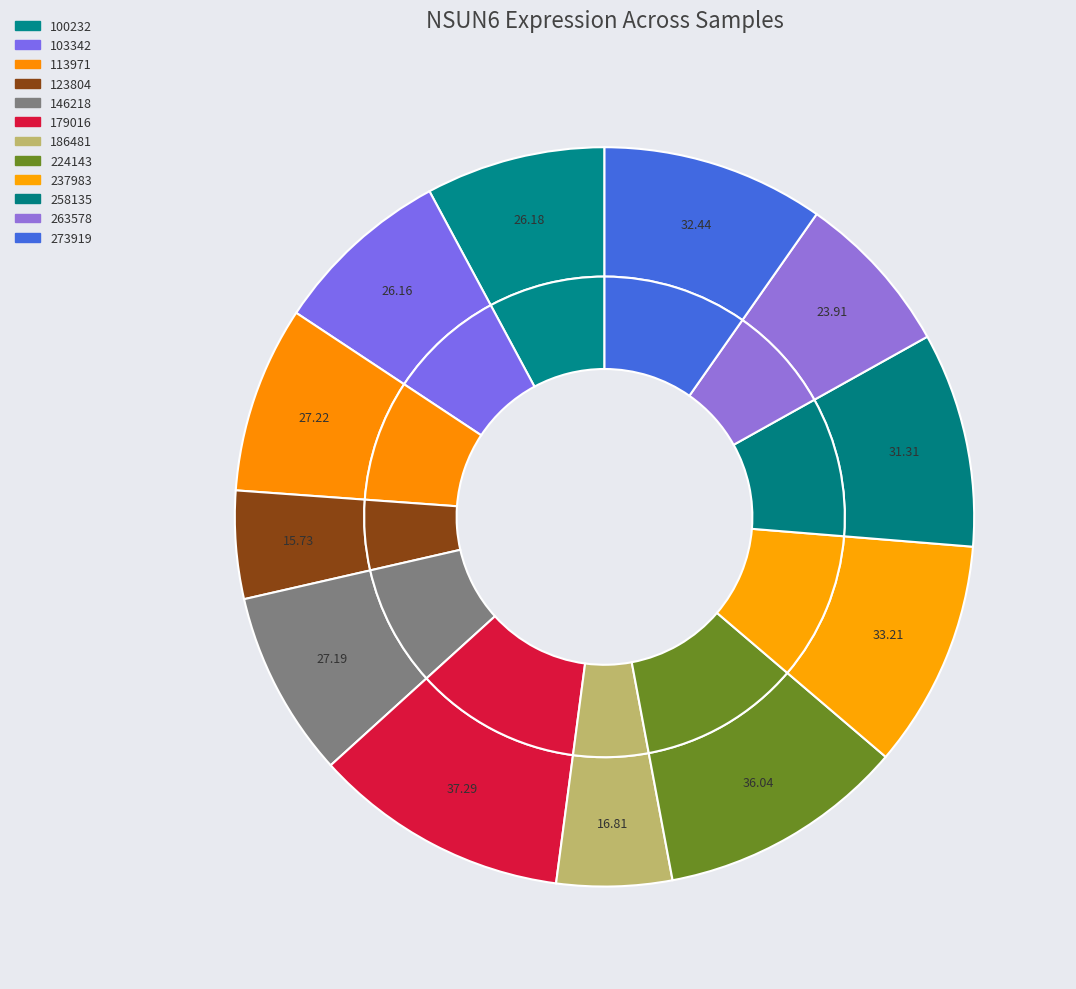

What is the largest slice in the pie chart?

179016